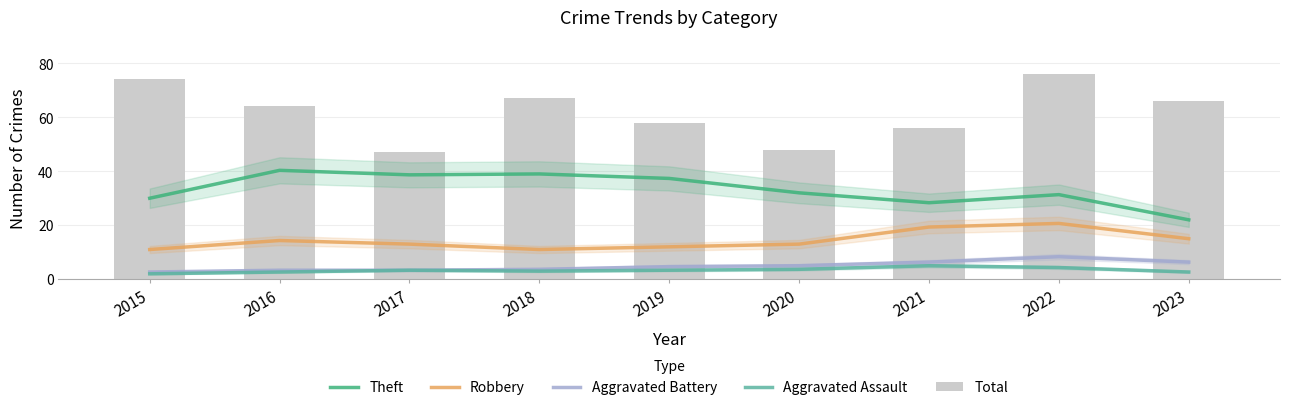

Is it true that Aggravated Battery equals 2.4 at 2018?

False